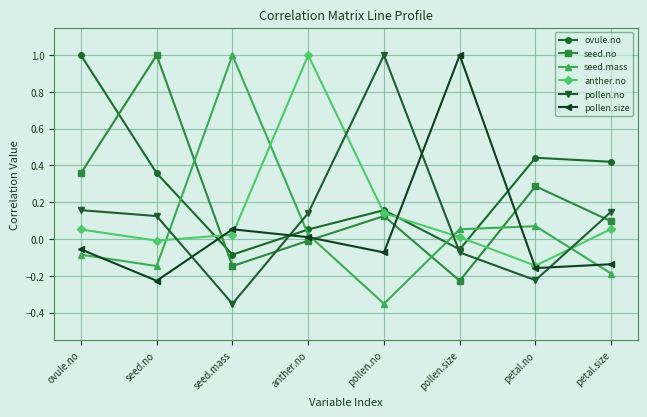

What position from the right is petal.no?

2